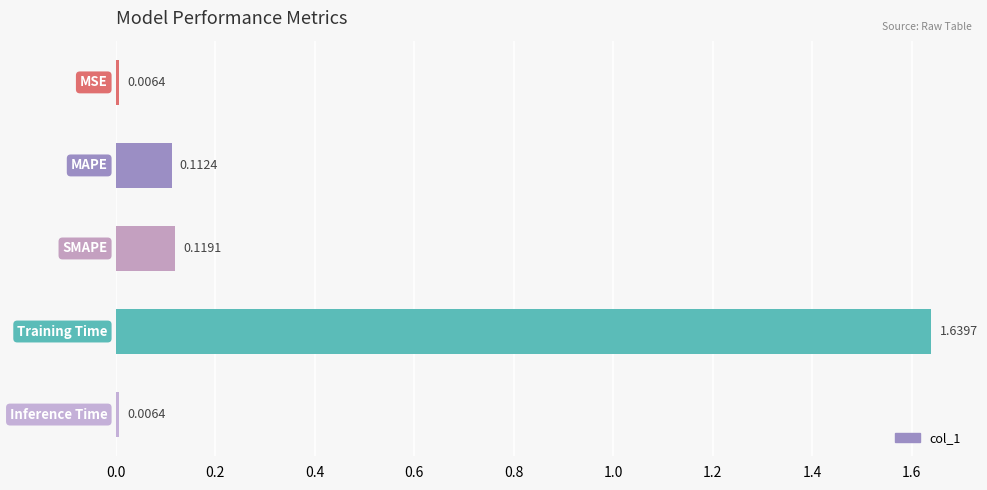

What is the sum of all values?

1.9